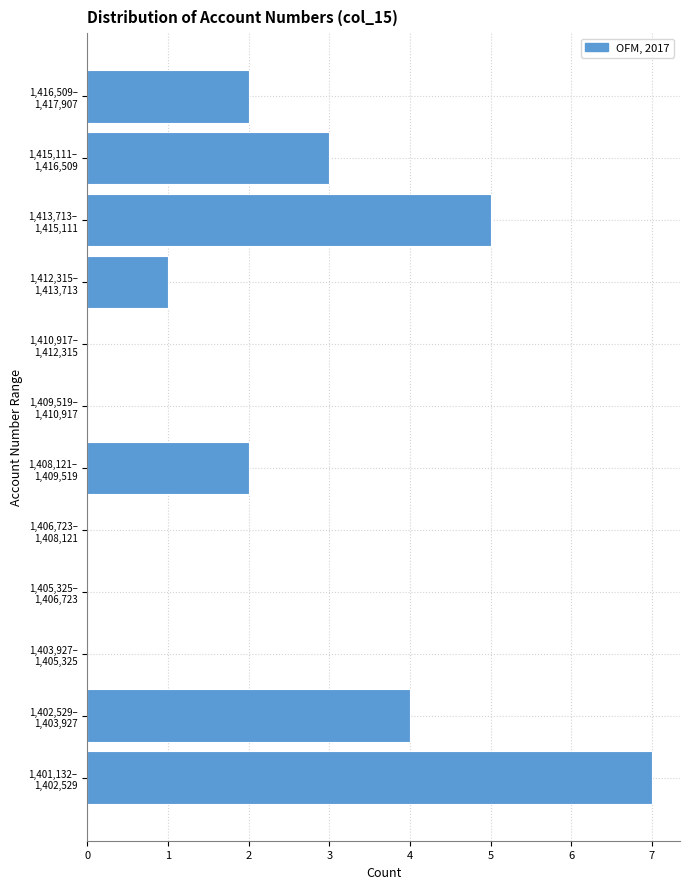

What is the greatest value displayed?

7